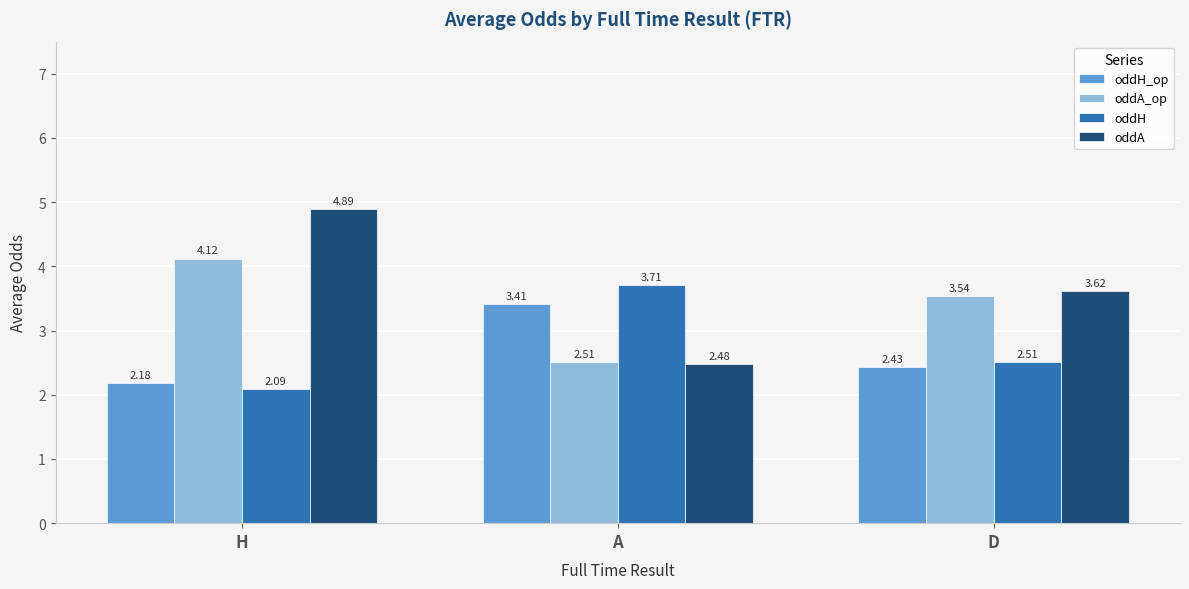

Which series changed the most between A and D?

oddH